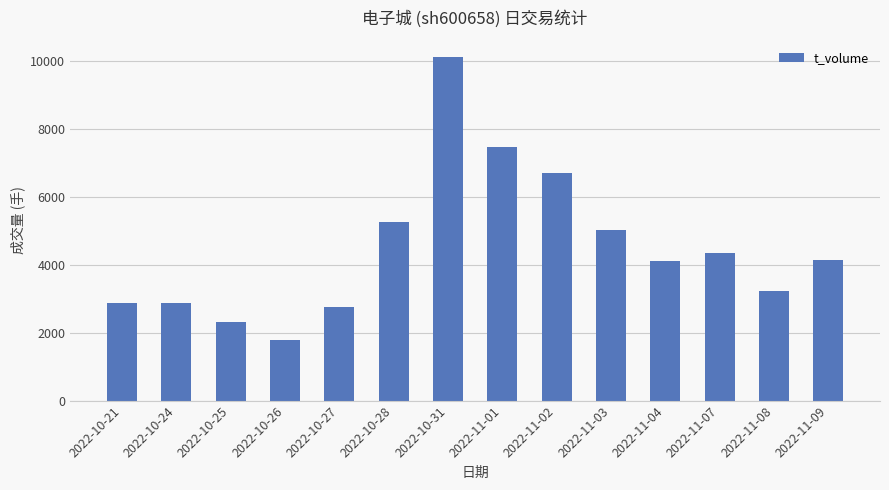

What is the change in value from 2022-10-28 to 2022-11-01?

+2206